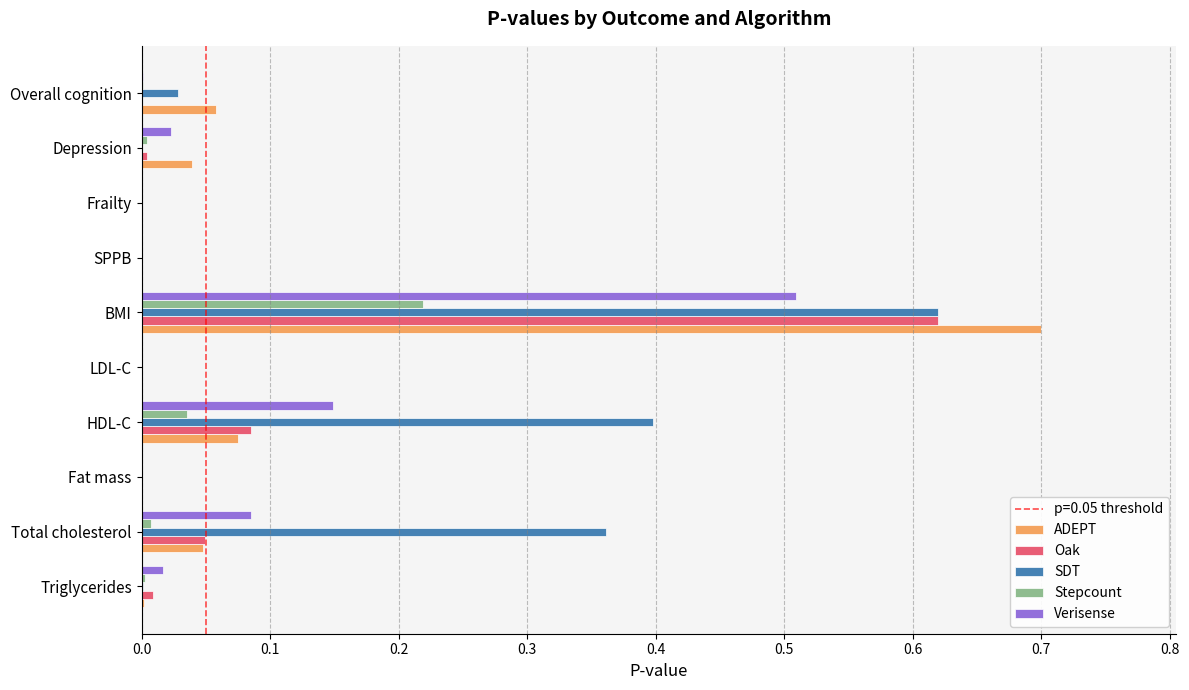

At which label does ADEPT reach its peak?

BMI